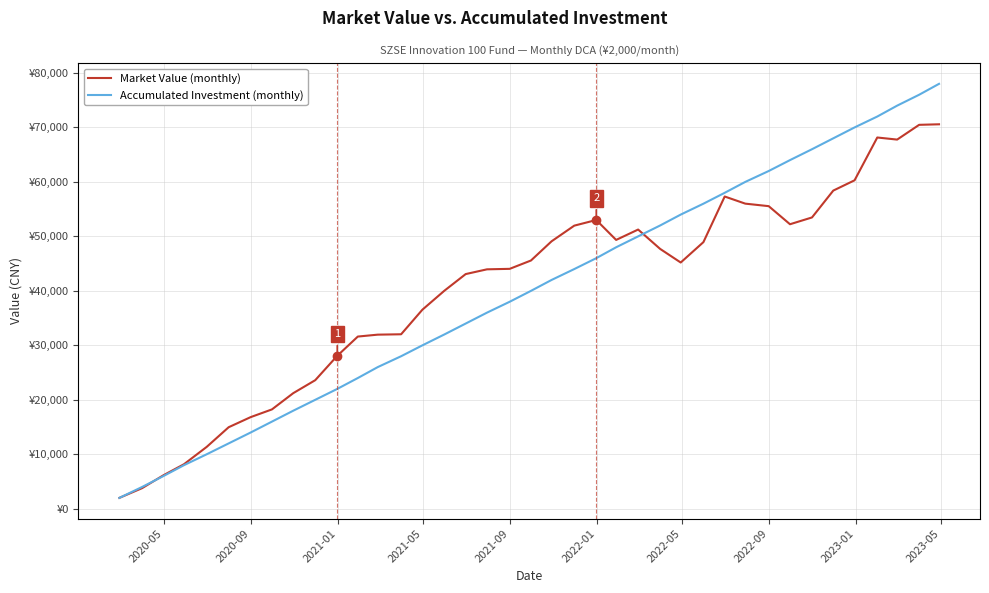

Reading left to right, what are all the values shown in this chart?

Market Value: 2000.0	3783.5	6143.6	8173.8	11353.8	14968.6	16822.5	18240.2	21221.5	23603.7	28073.0	31610.7	31960.9	32030.5	36542.5	40028.5	43079.9	43952.4	44041.7	45573.0	49094.4	51969.9	53008.1	49351.1	51254.6	47701.9	45202.5	48944.8	57317.9	56010.3	55547.7	52229.1	53475.1	58406.9	60293.4	68151.8	67767.9	70476.8	70575.4
Accumulated Investment: 2000.0	4000.0	6000.0	8000.0	10000.0	12000.0	14000.0	16000.0	18000.0	20000.0	22000.0	24000.0	26000.0	28000.0	30000.0	32000.0	34000.0	36000.0	38000.0	40000.0	42000.0	44000.0	46000.0	48000.0	50000.0	52000.0	54000.0	56000.0	58000.0	60000.0	62000.0	64000.0	66000.0	68000.0	70000.0	72000.0	74000.0	76000.0	78000.0